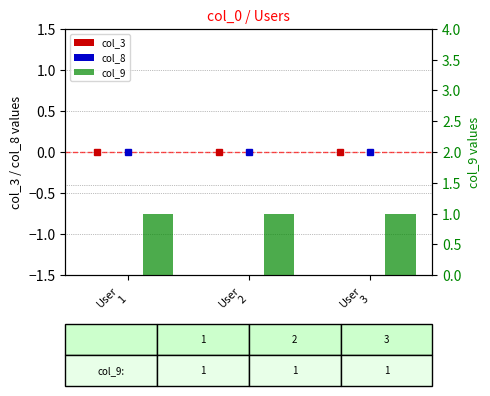

Is the value of col_3 at User
1 greater than the value of col_9 at User
2?

No